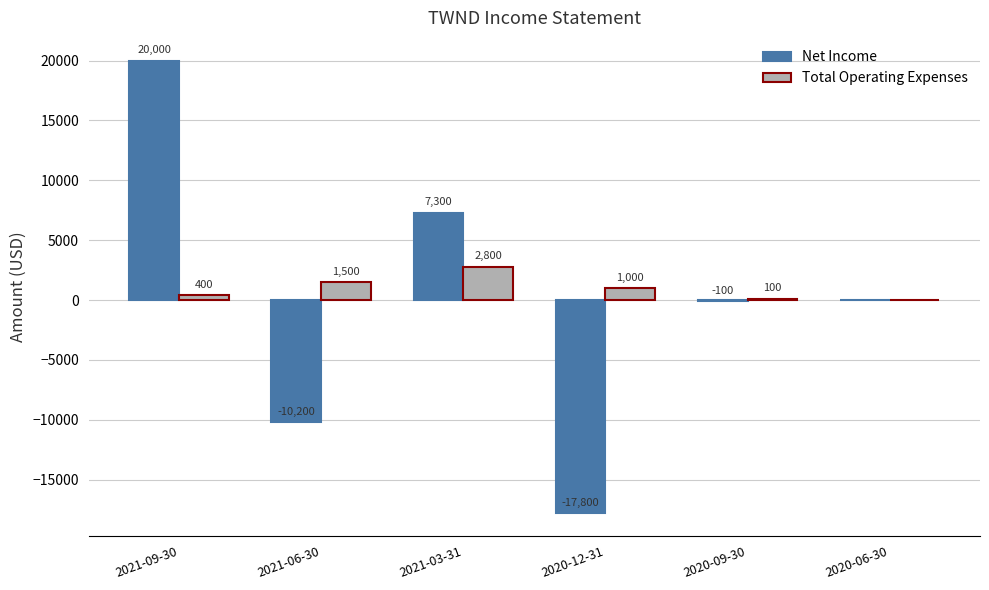

Where is Net Income nearest to the value 1100?

2020-06-30